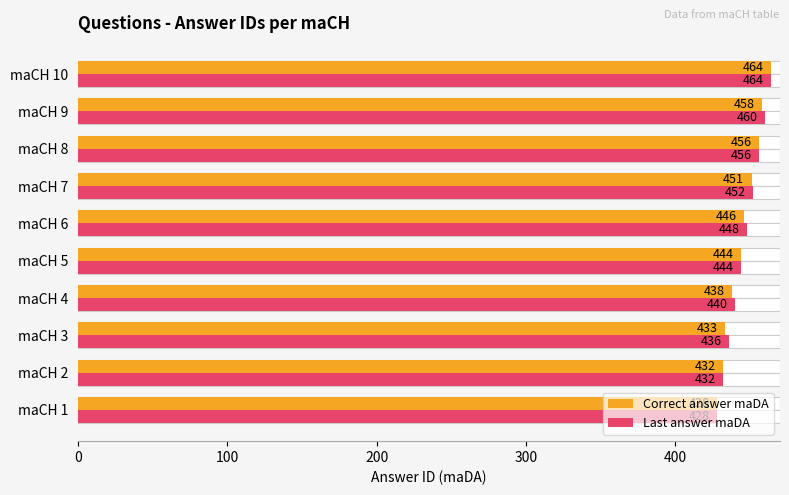

At maCH 5, list the series in order from smallest to largest.

Correct answer maDA, Last answer maDA